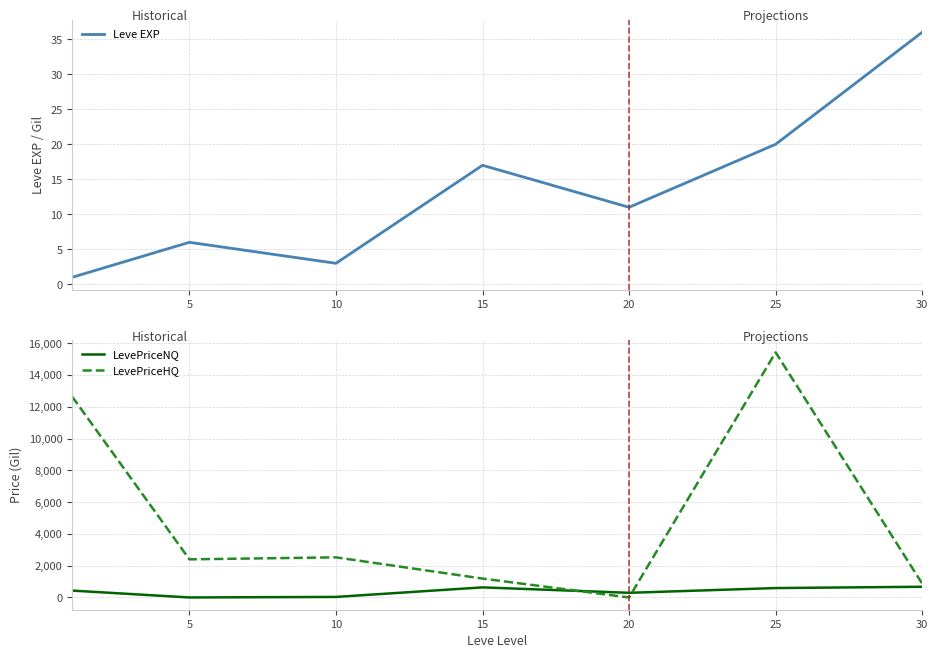

How many interior local peaks does the LevePriceHQ series have?

2